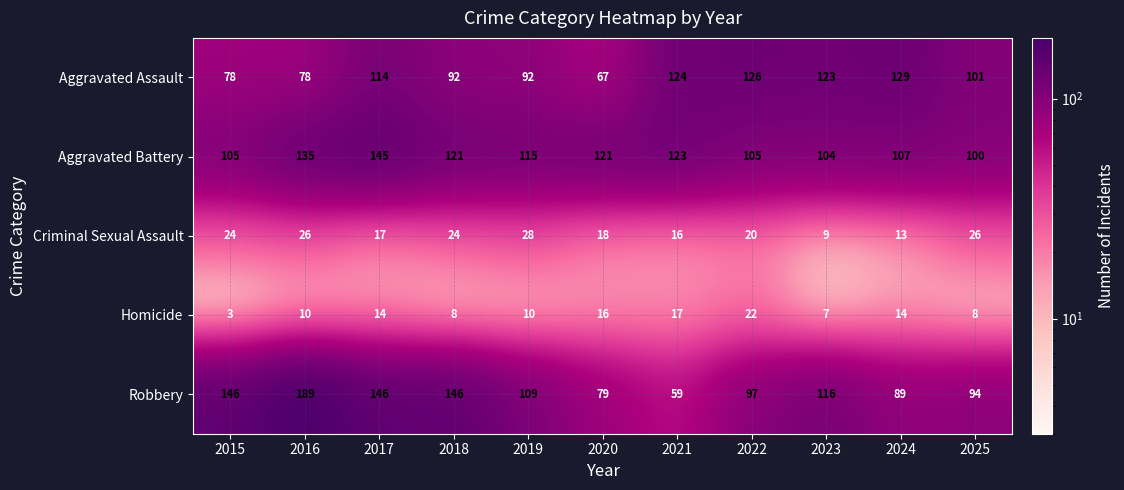

Which series has the largest total across all categories?

Aggravated Battery